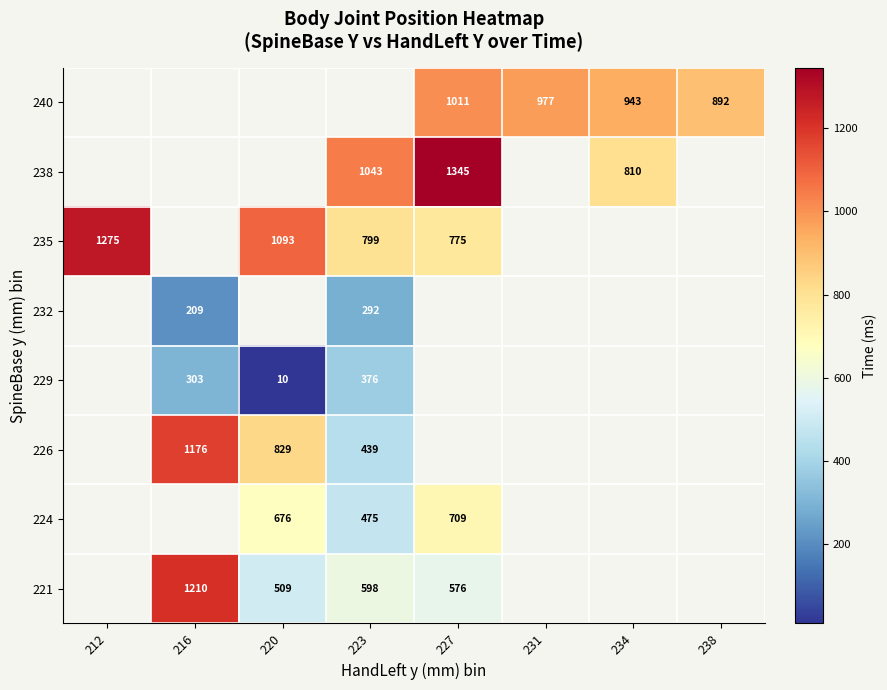

The value of 240 at 231 is 977. True or false?

True